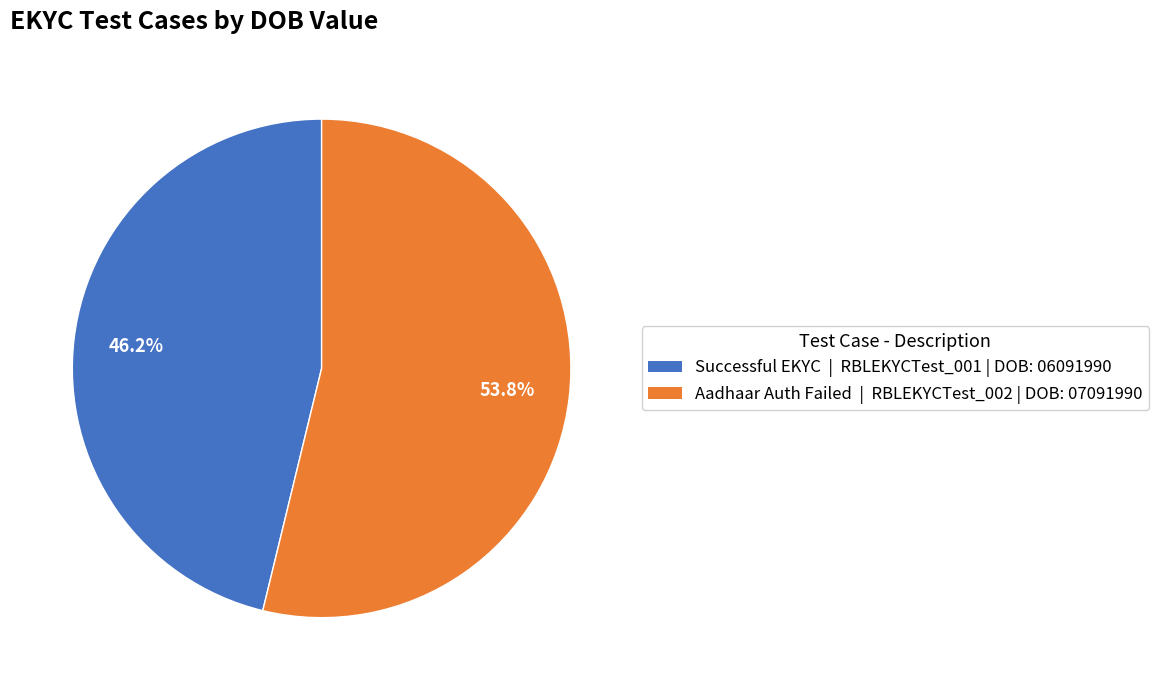

Is it true that Aadhaar Auth Failed is 62% of the pie?

False